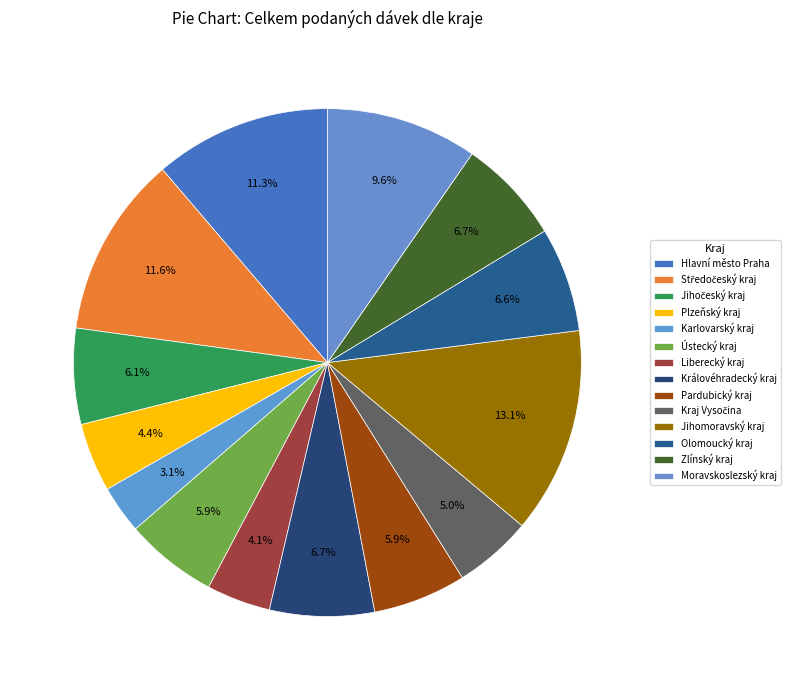

Rank the categories by value from lowest to highest.

Karlovarský kraj, Liberecký kraj, Plzeňský kraj, Kraj Vysočina, Ústecký kraj, Pardubický kraj, Jihočeský kraj, Olomoucký kraj, Královéhradecký kraj, Zlínský kraj, Moravskoslezský kraj, Hlavní město Praha, Středočeský kraj, Jihomoravský kraj